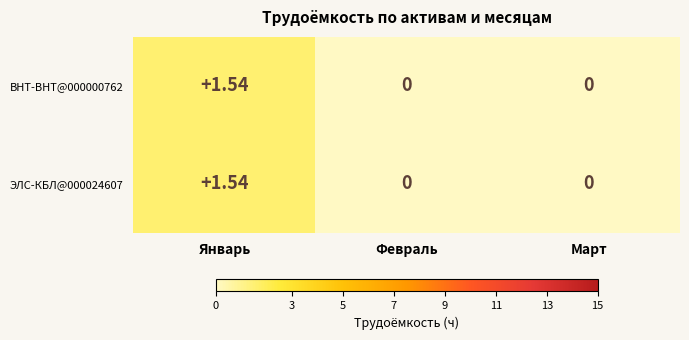

At which category is the sum across all series the highest?

Январь